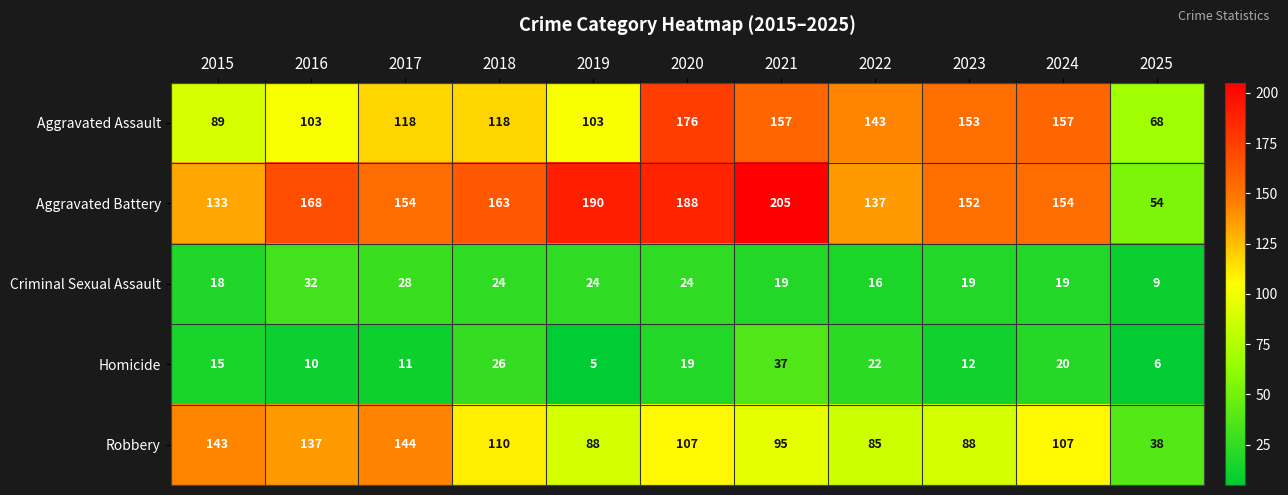

What is the difference between the second highest and minimum values in the Aggravated Battery series?

136